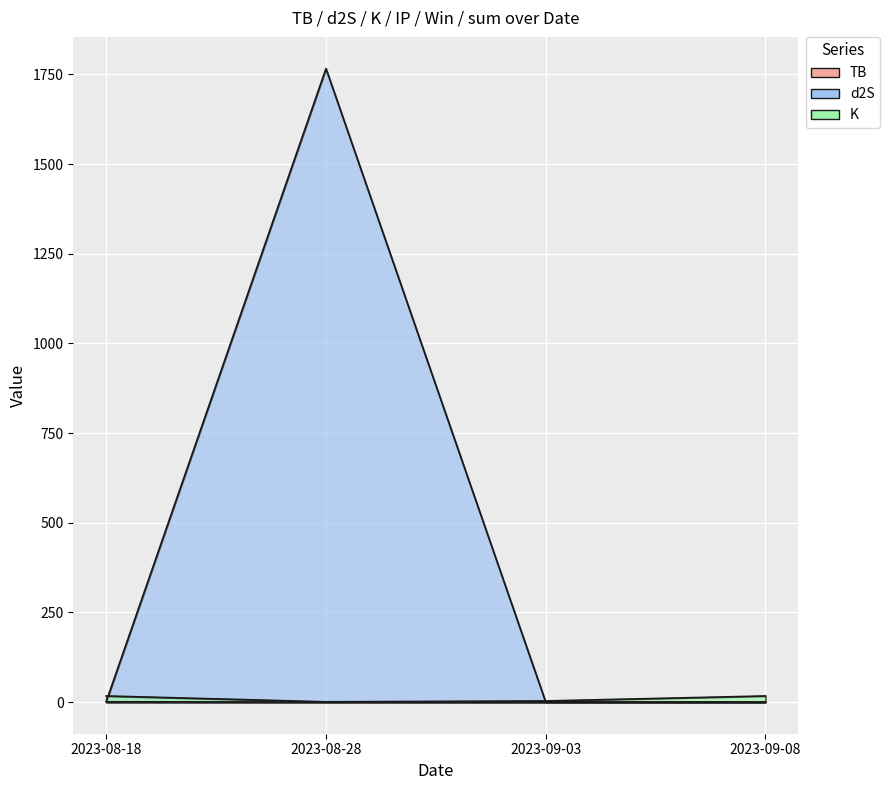

Which series changed the most between 2023-08-18 and 2023-09-03?

K